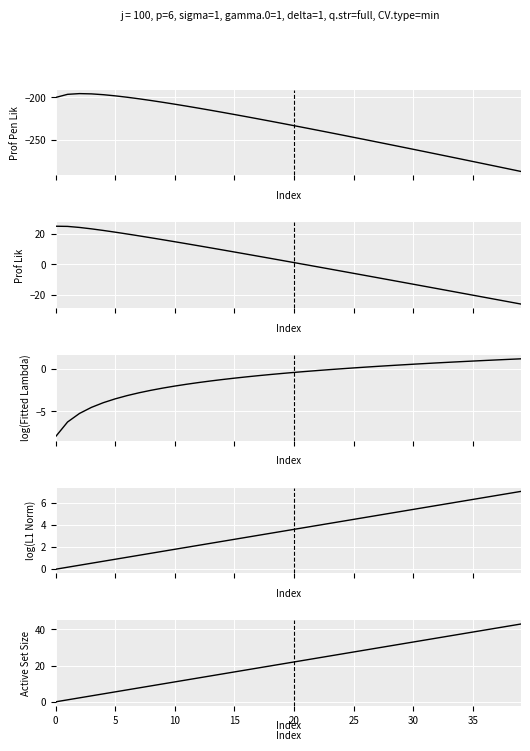

What is the difference between the maximum and minimum values in the Prof Lik series?

51.1